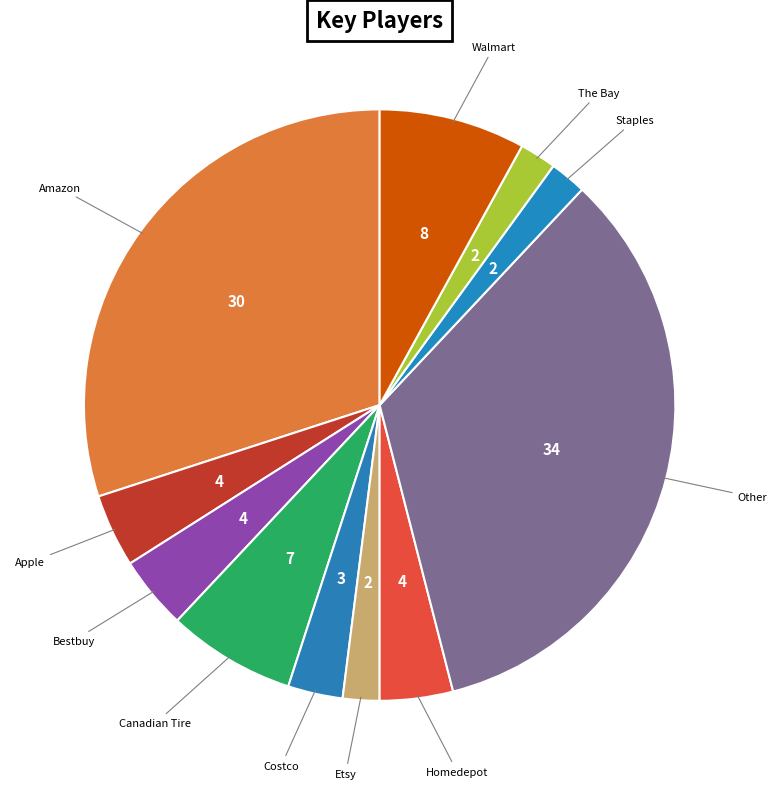

Is the sum of Costco and Homedepot greater than half?

No